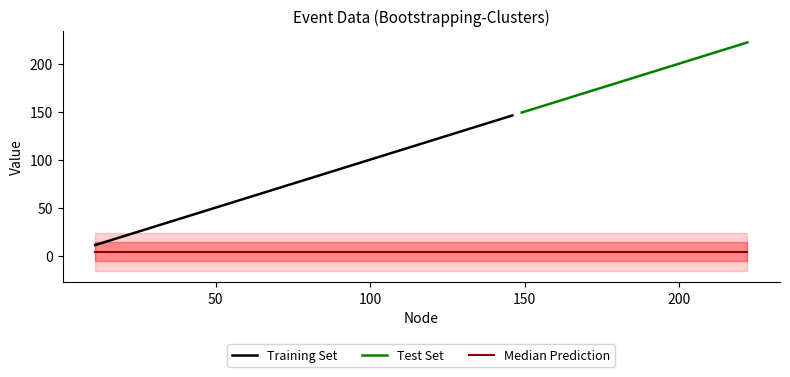

Is the value of n at 222 greater than the value of dest at 125?

Yes